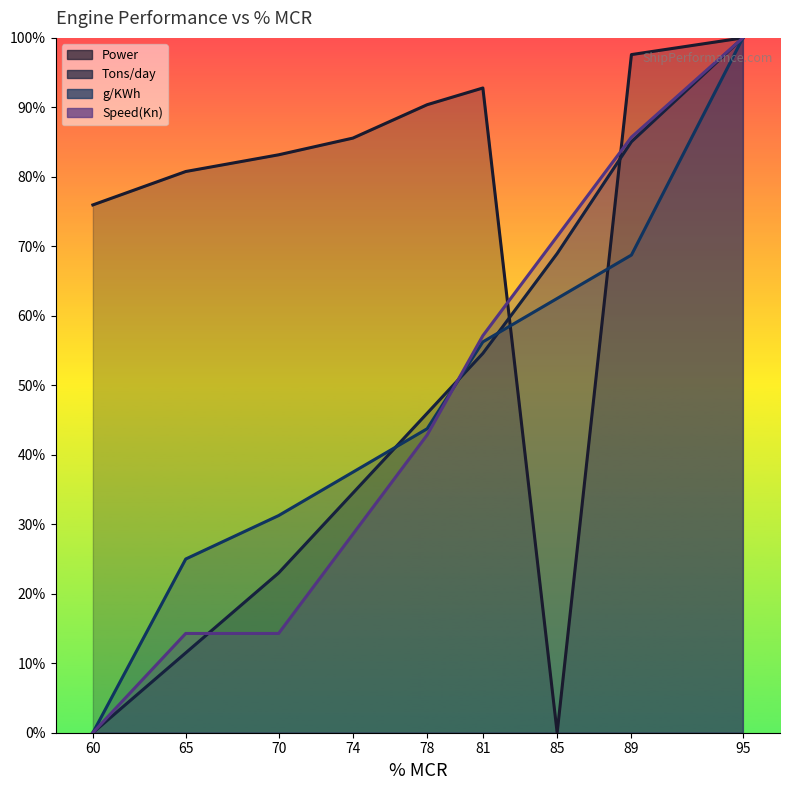

True or false: Tons/day has more than 2 points higher than both neighbors.

False